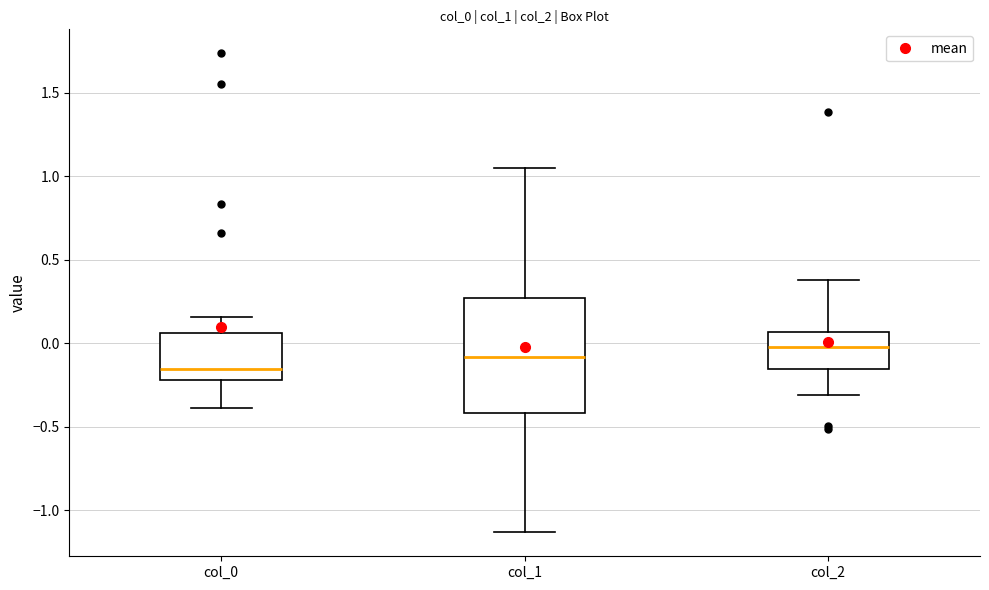

Which box's median line is the lowest?

col_0